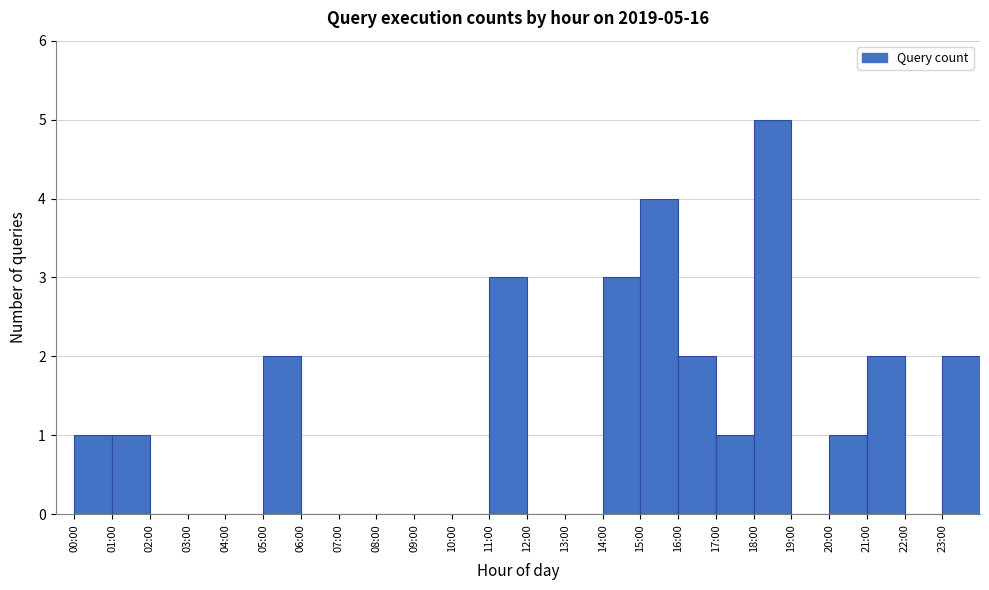

Reading right to left, transcribe all the data shown in this chart.

23:00=2	22:00=0	21:00=2	20:00=1	19:00=0	18:00=5	17:00=1	16:00=2	15:00=4	14:00=3	13:00=0	12:00=0	11:00=3	10:00=0	09:00=0	08:00=0	07:00=0	06:00=0	05:00=2	04:00=0	03:00=0	02:00=0	01:00=1	00:00=1